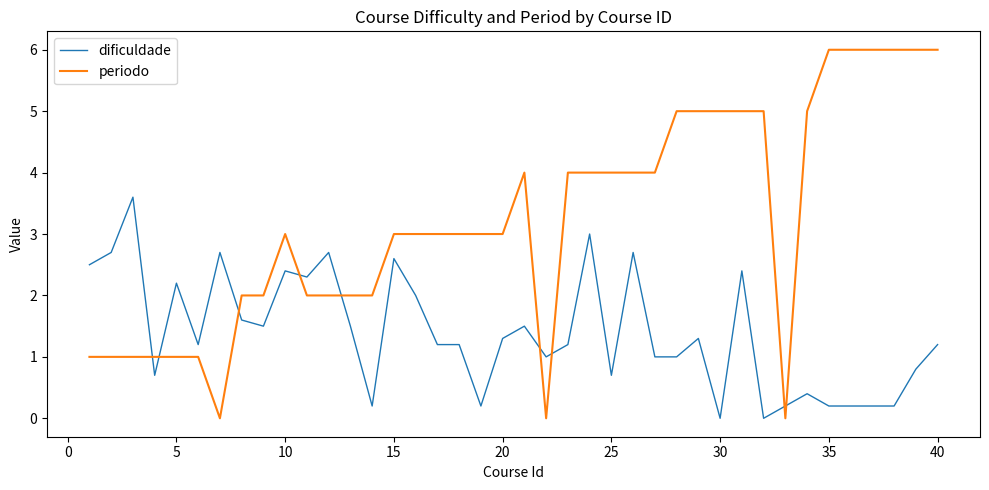

What is the difference between the maximum and minimum values in the dificuldade series?

3.6